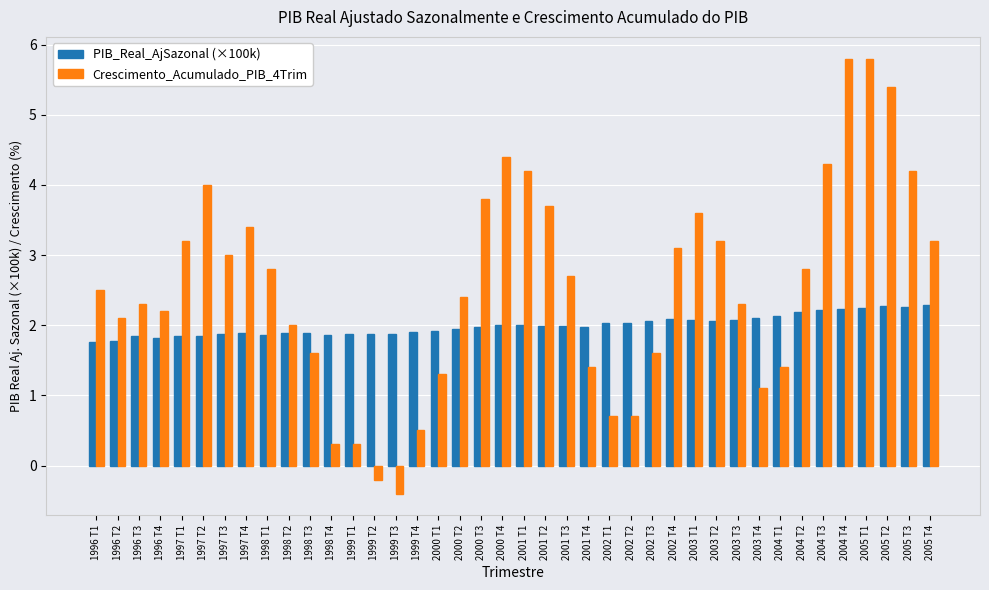

Rank the series by their average value, from lowest to highest.

PIB_Real_AjSazonal (×100k), Crescimento_Acumulado_PIB_4Trim